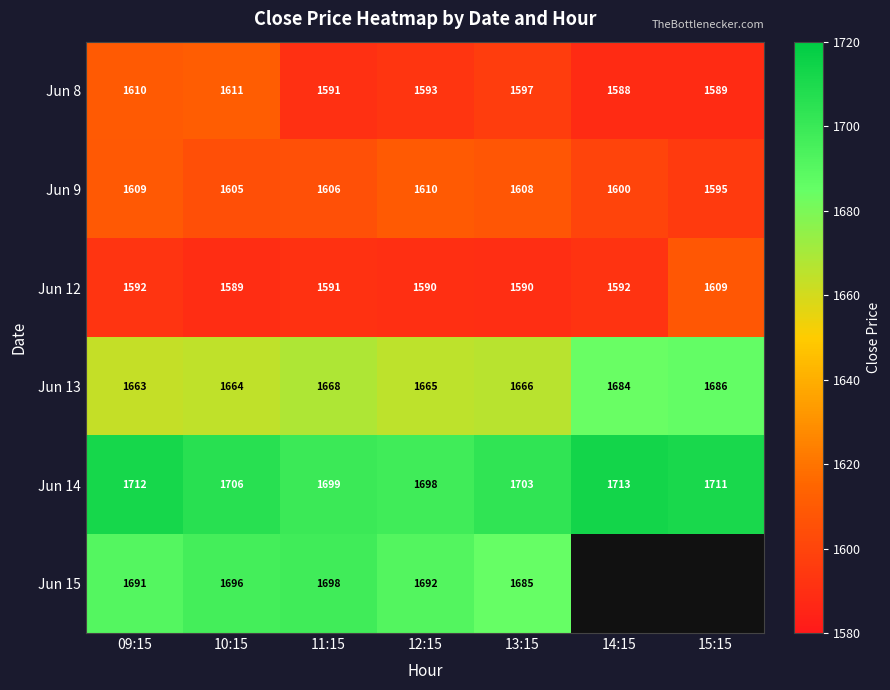

Rank the series at 09:15 from highest to lowest value.

Jun 14, Jun 15, Jun 13, Jun 8, Jun 9, Jun 12